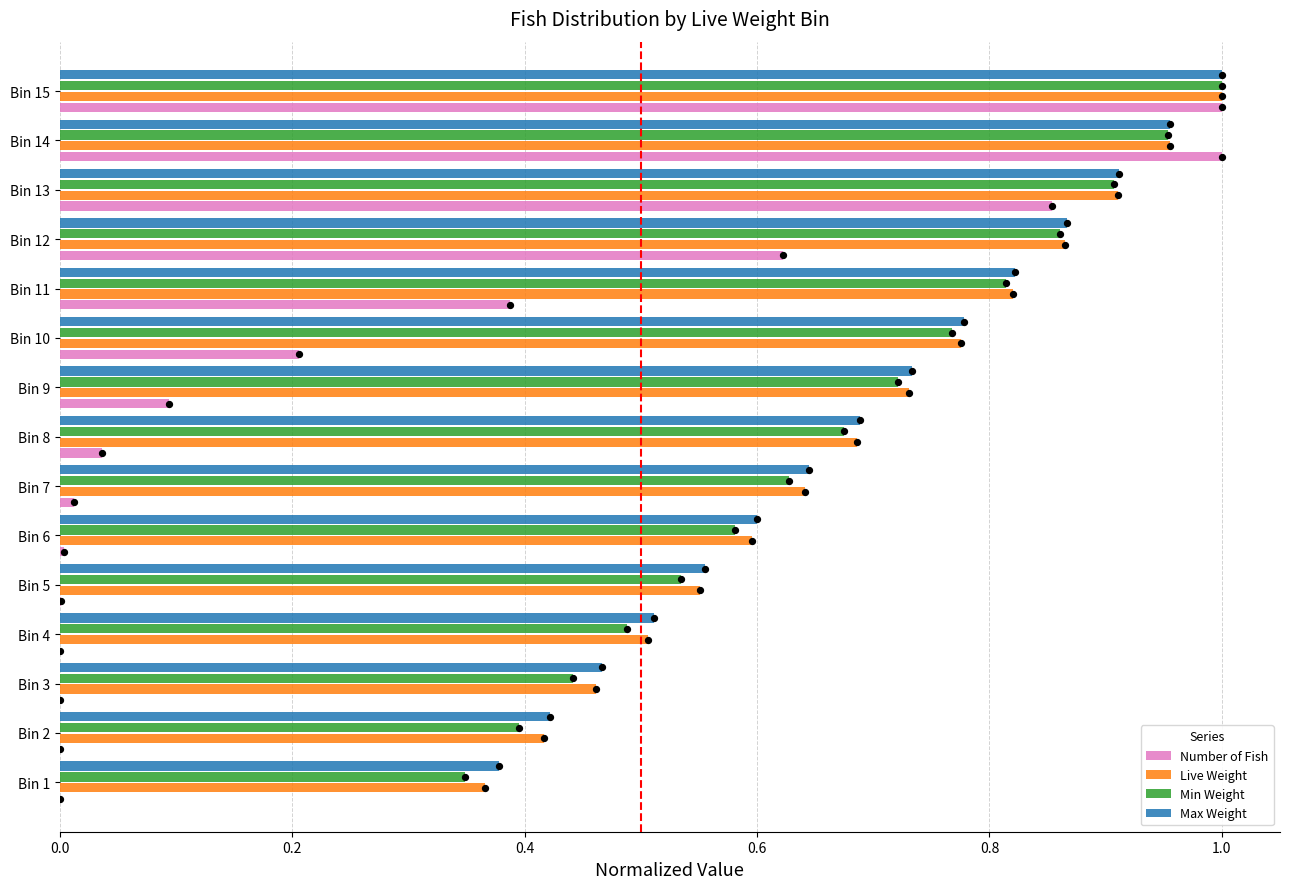

Which series has the largest total across all categories?

Max Weight